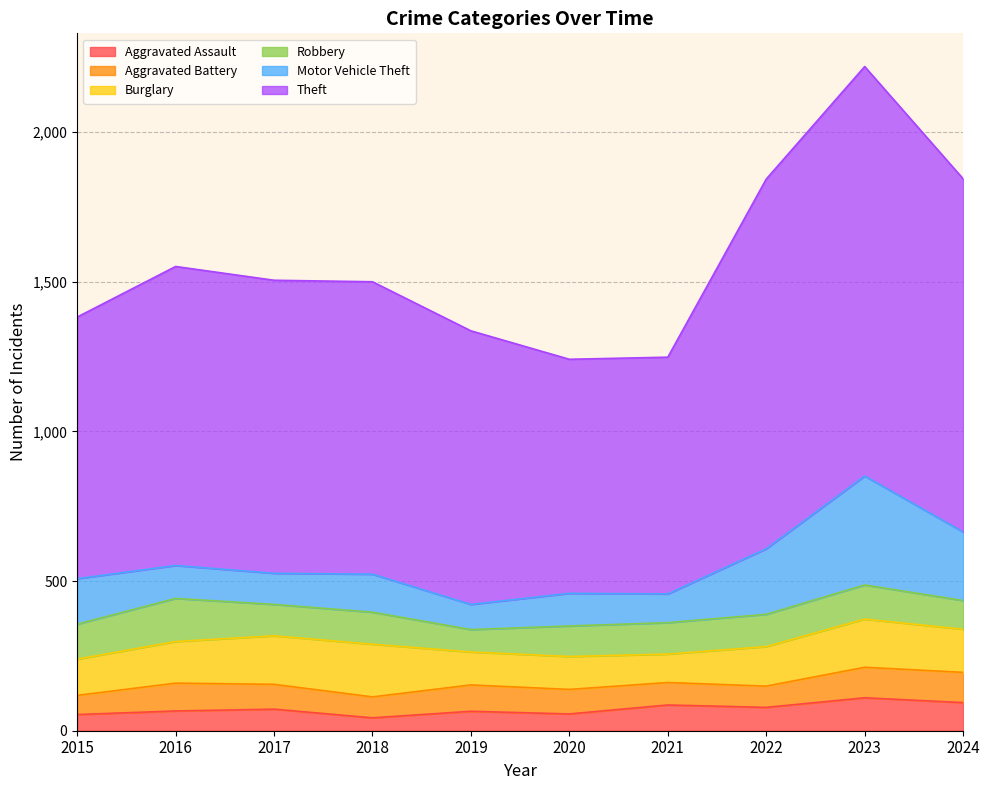

Where is the first local maximum for Aggravated Battery?

2016